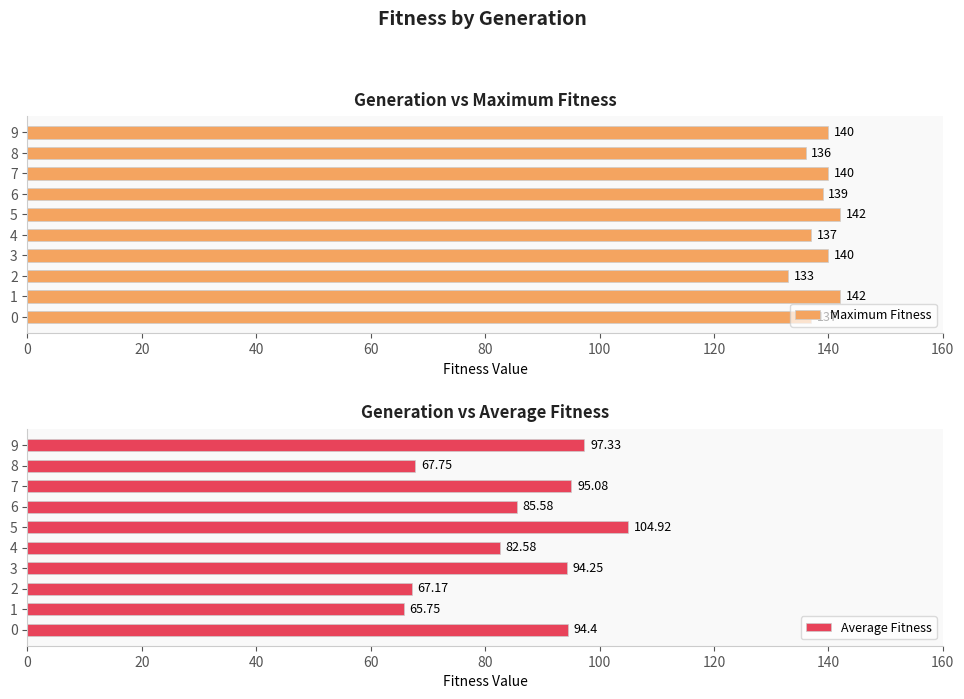

How many data points in Maximum Fitness are above 140?

2